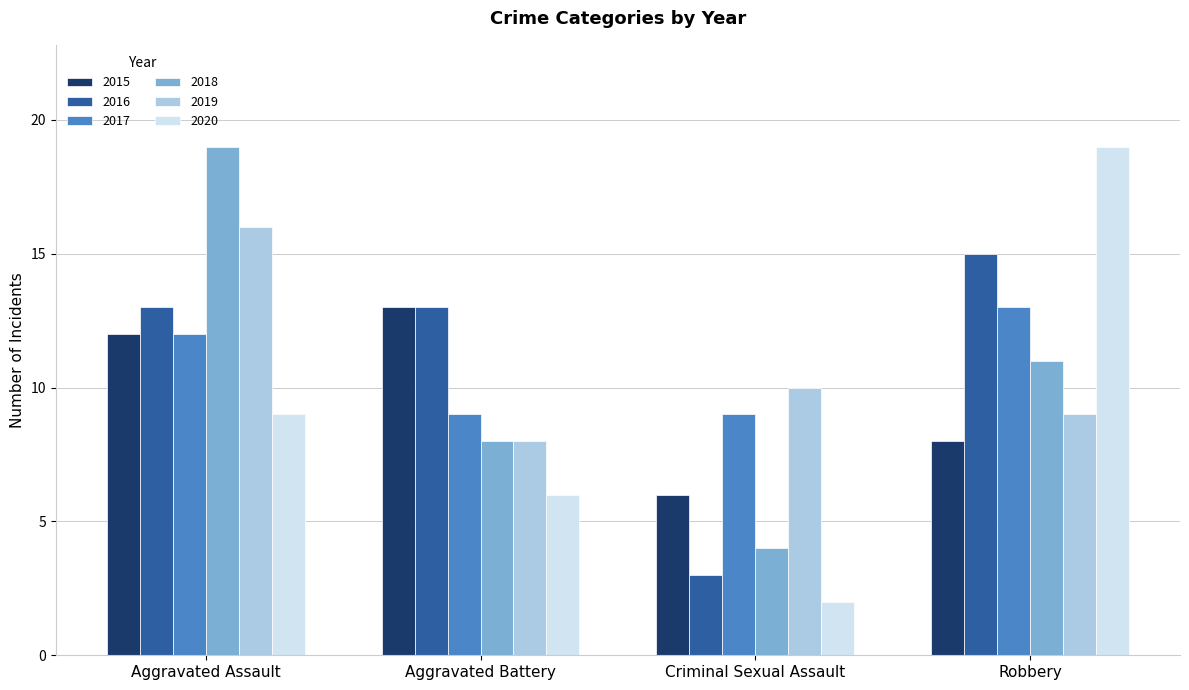

Reading left to right, list all the values displayed in this chart.

2015: Aggravated Assault=12	Aggravated Battery=13	Criminal Sexual Assault=6	Robbery=8
2016: Aggravated Assault=13	Aggravated Battery=13	Criminal Sexual Assault=3	Robbery=15
2017: Aggravated Assault=12	Aggravated Battery=9	Criminal Sexual Assault=9	Robbery=13
2018: Aggravated Assault=19	Aggravated Battery=8	Criminal Sexual Assault=4	Robbery=11
2019: Aggravated Assault=16	Aggravated Battery=8	Criminal Sexual Assault=10	Robbery=9
2020: Aggravated Assault=9	Aggravated Battery=6	Criminal Sexual Assault=2	Robbery=19